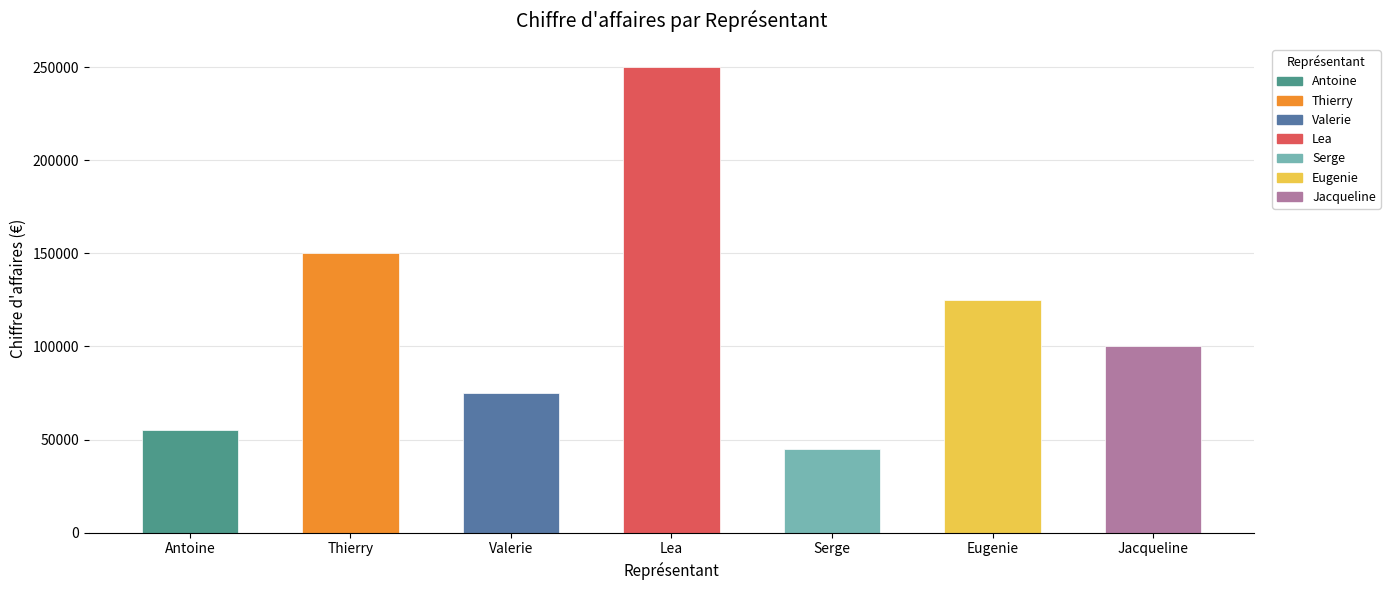

What is the difference between the second highest and minimum values?

105000